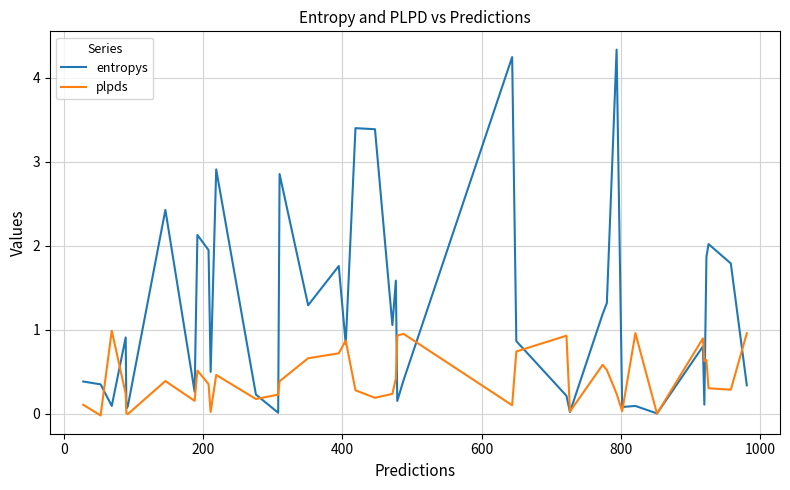

Which series has the largest range (max minus min)?

entropys